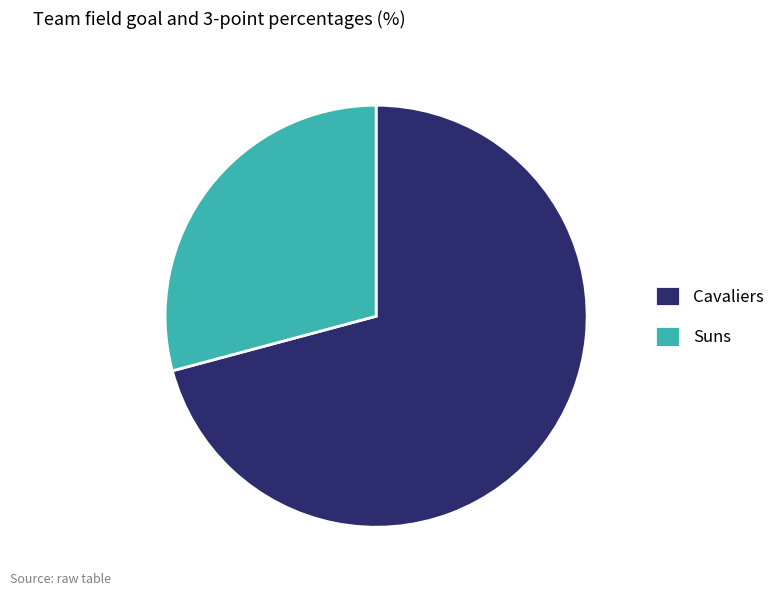

Which has a higher value, Suns or Cavaliers?

Cavaliers